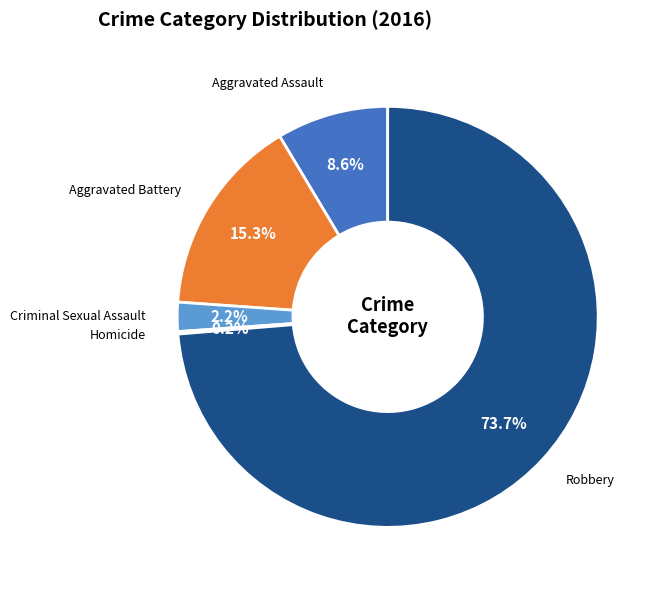

Which has a higher value, Aggravated Battery or Robbery?

Robbery